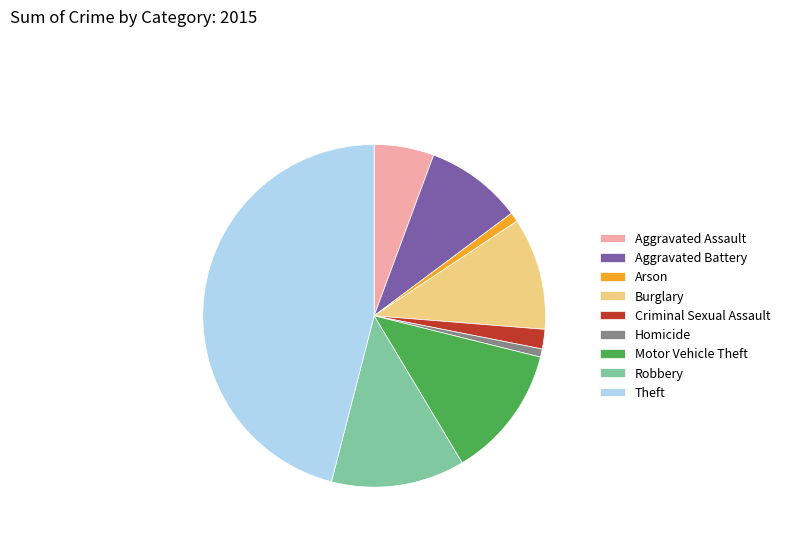

Combined, do Criminal Sexual Assault and Aggravated Assault account for over 50%?

No